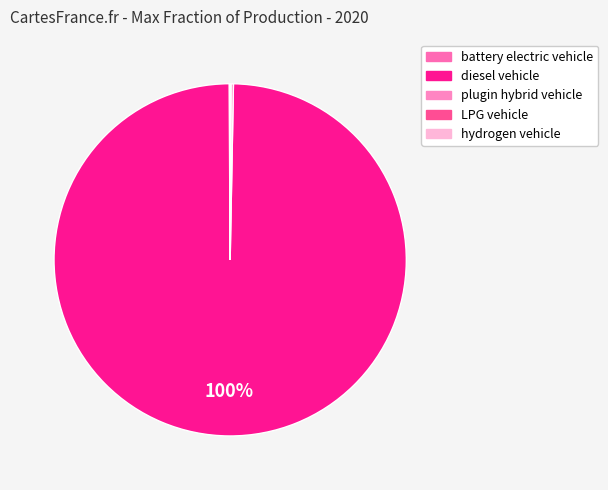

To the nearest percent, what is the average slice percentage?

20%